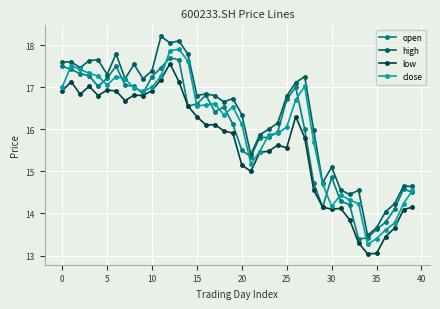

What is the value of the high point at the 18th from the left?

16.8